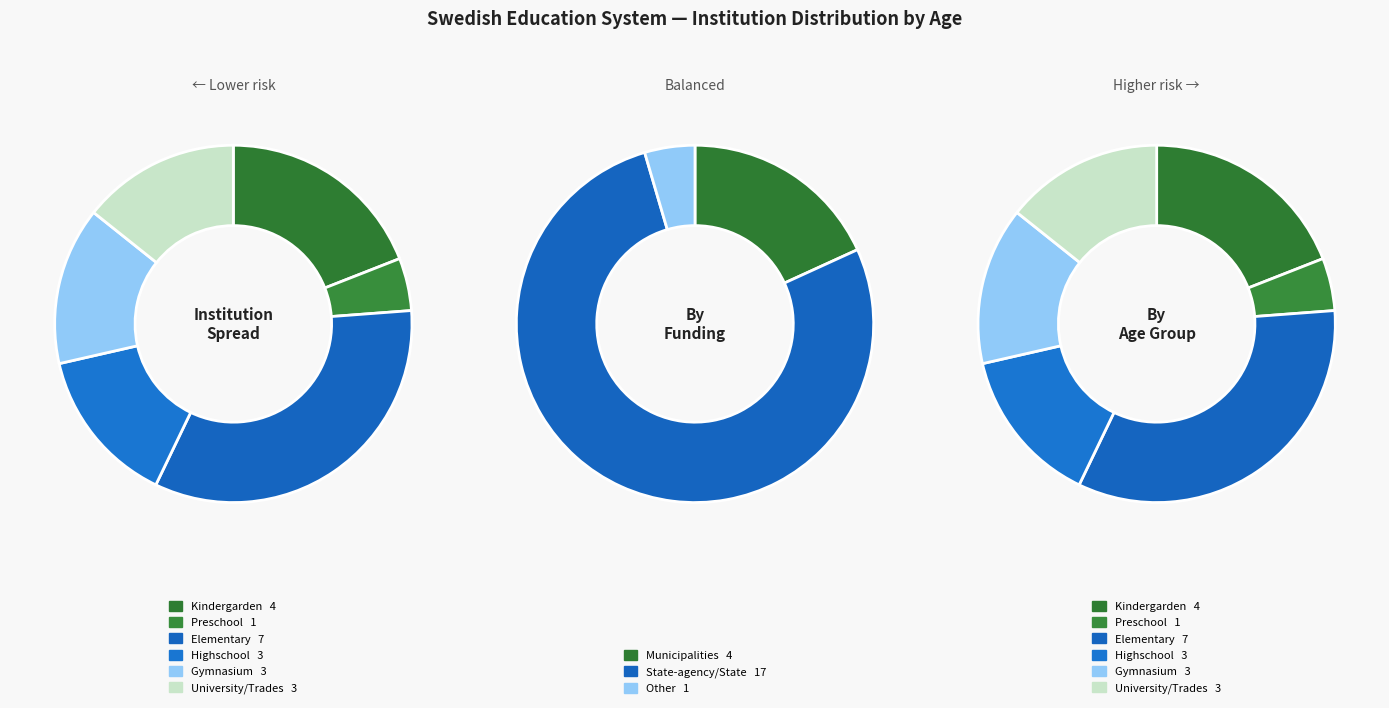

Rank the categories by value from highest to lowest.

Elementary, Kindergarden, Highschool, Gymnasium, University/Trades, Preschool